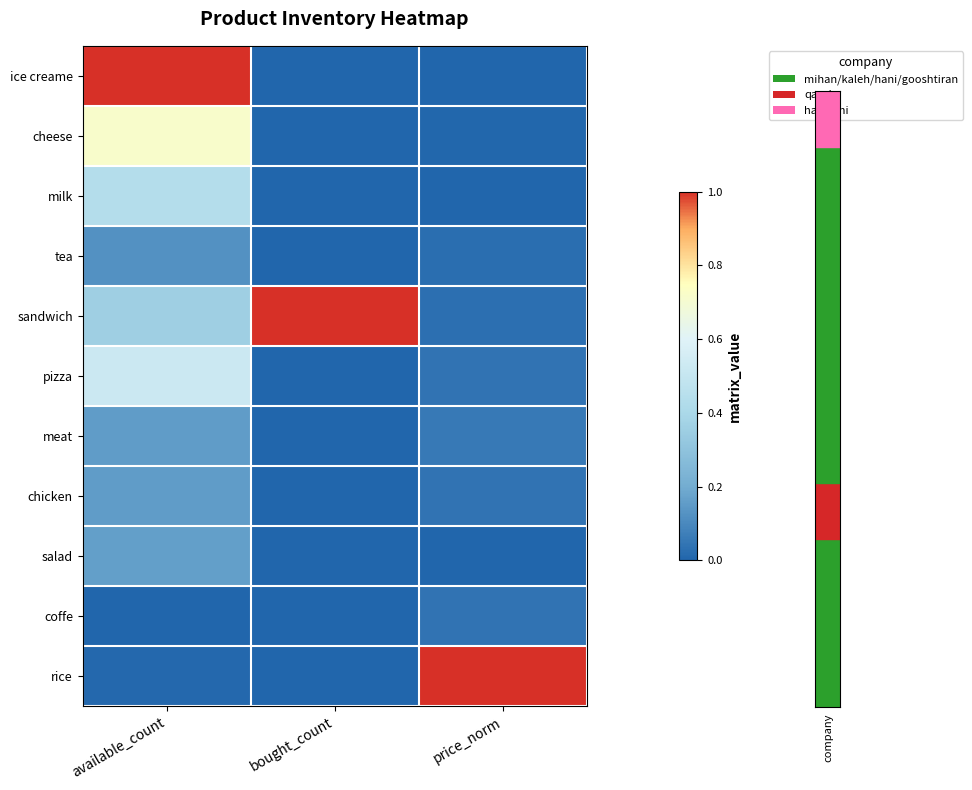

At how many categories does at least one series exceed 0?

3